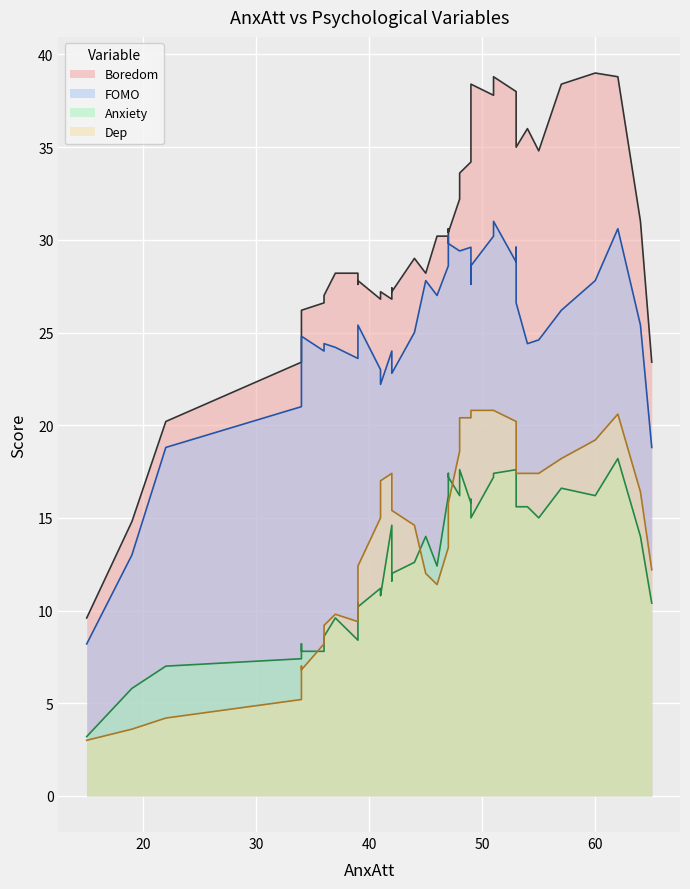

How many lines are shown in the chart?

4